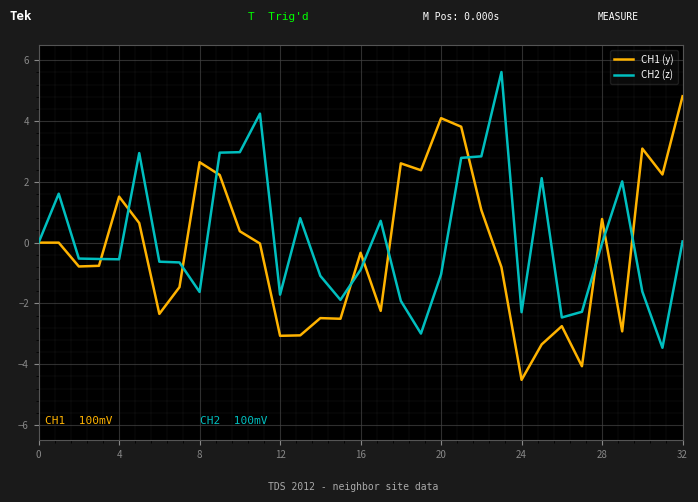

How many lines are shown in the chart?

2